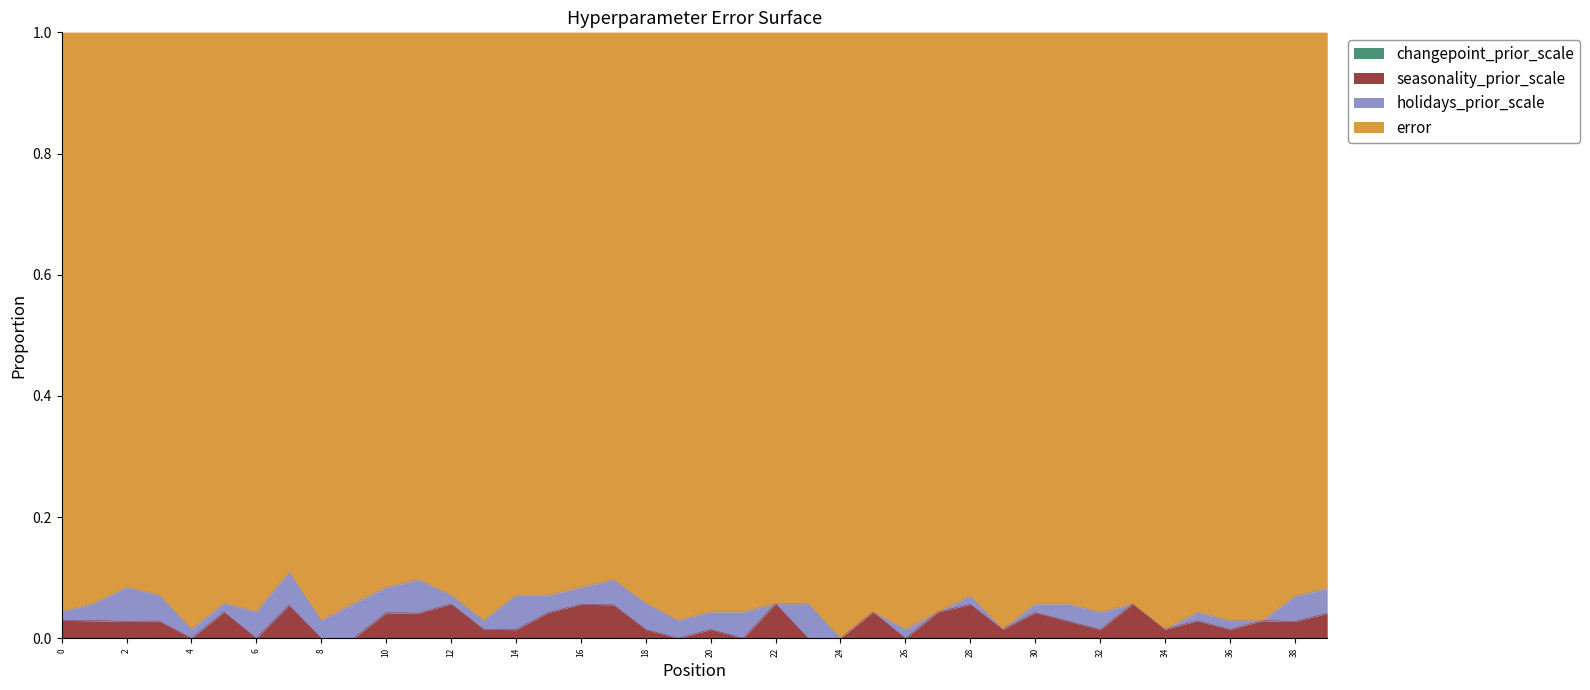

How many interior local valleys does the changepoint_prior_scale series have?

13